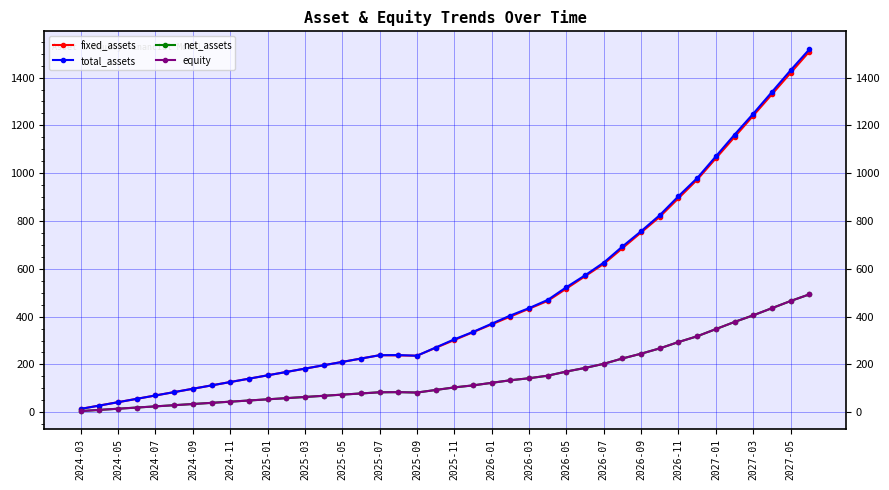

What is the lowest value of the equity series?

4.9